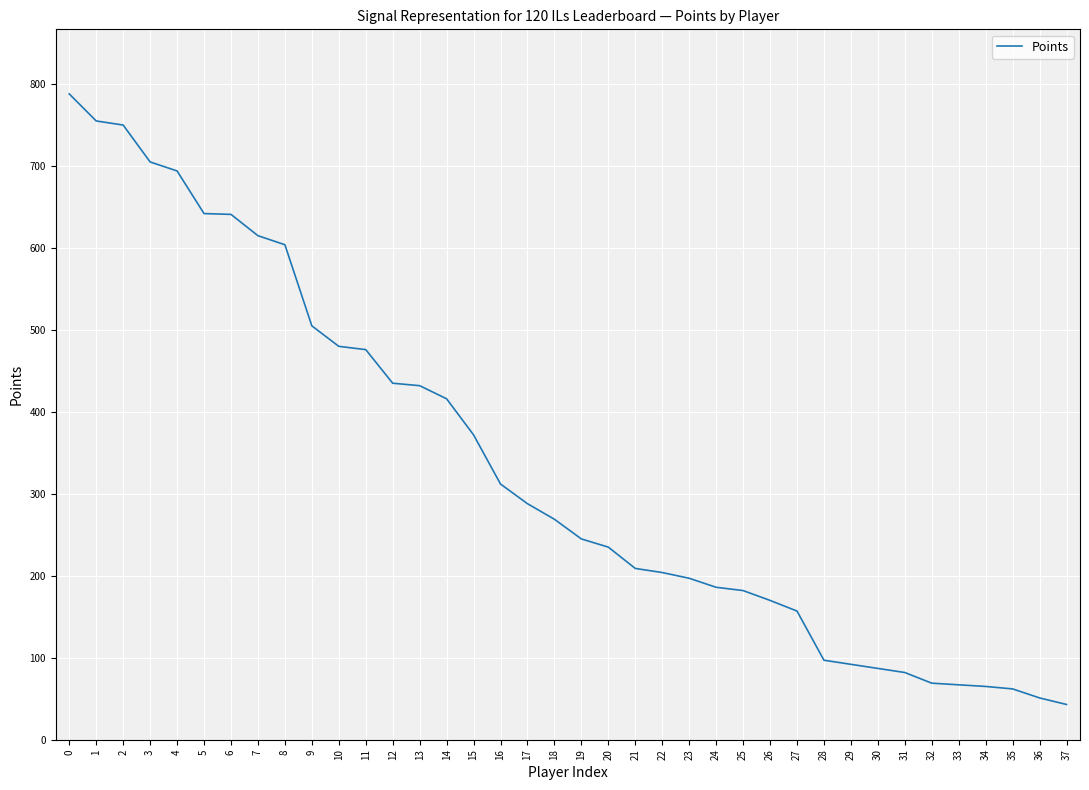

How many categories are shown in the chart?

38